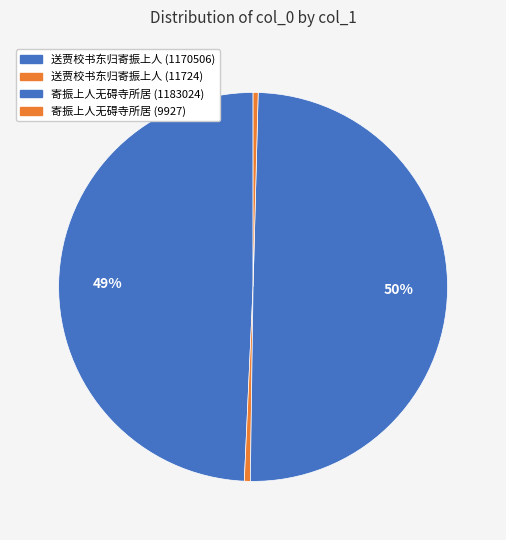

How many slices are in this pie chart?

4